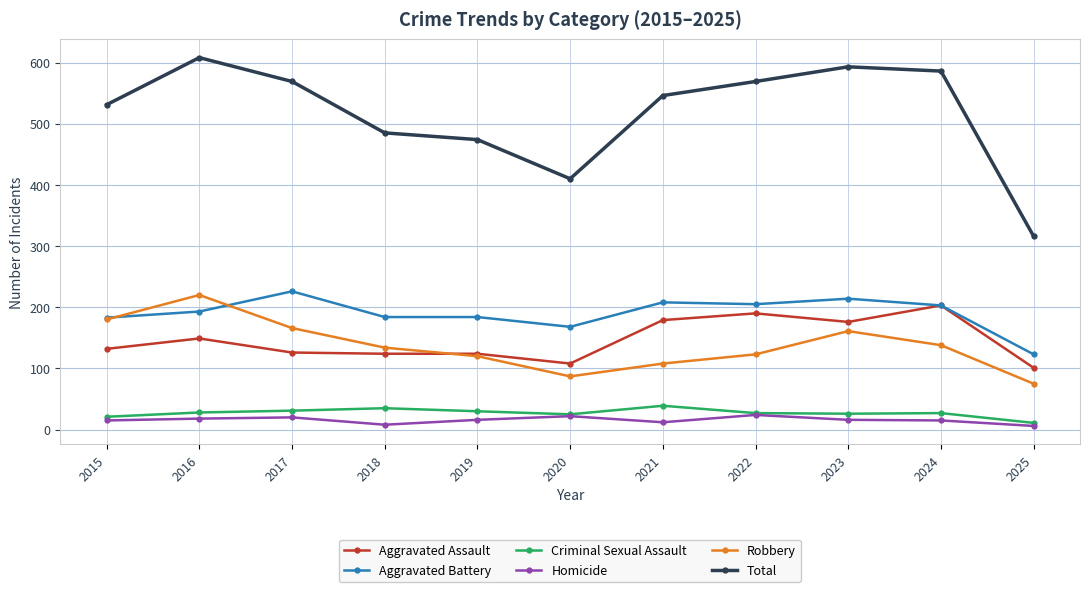

Rank the series at 2018 from highest to lowest value.

Total, Aggravated Battery, Robbery, Aggravated Assault, Criminal Sexual Assault, Homicide